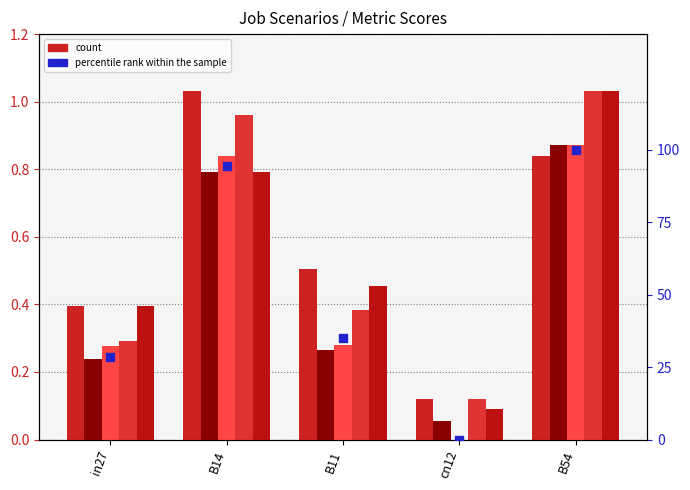

Is the value of percentile rank within the sample at in27 greater than the value of job300_scenario4_561 at in27?

Yes